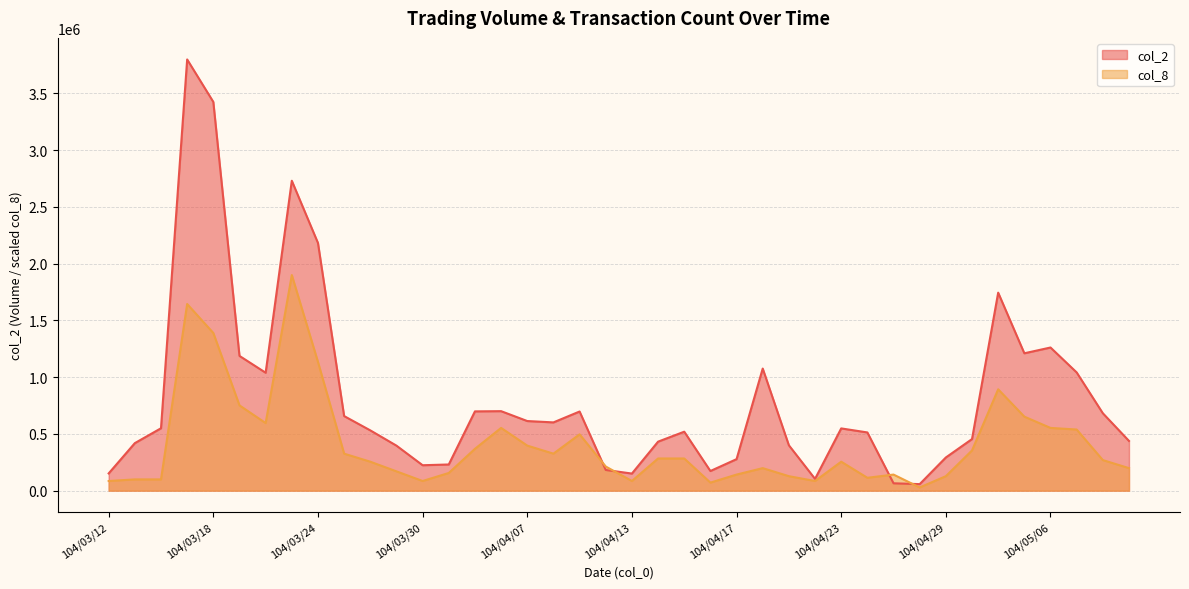

How many values in the col_2 series exceed 548280?

19